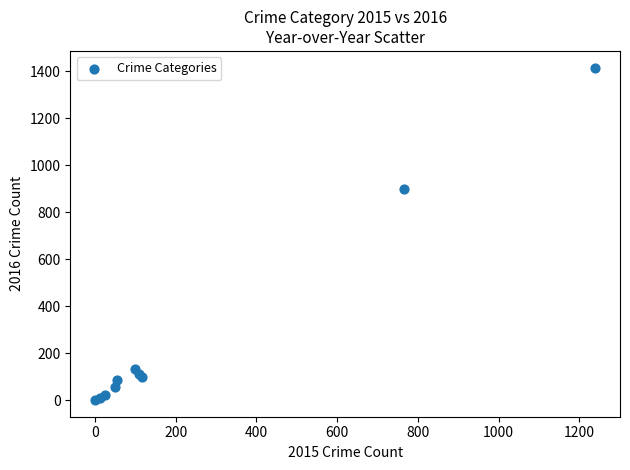

What Y value in the scatter plot is closest to 708?

897